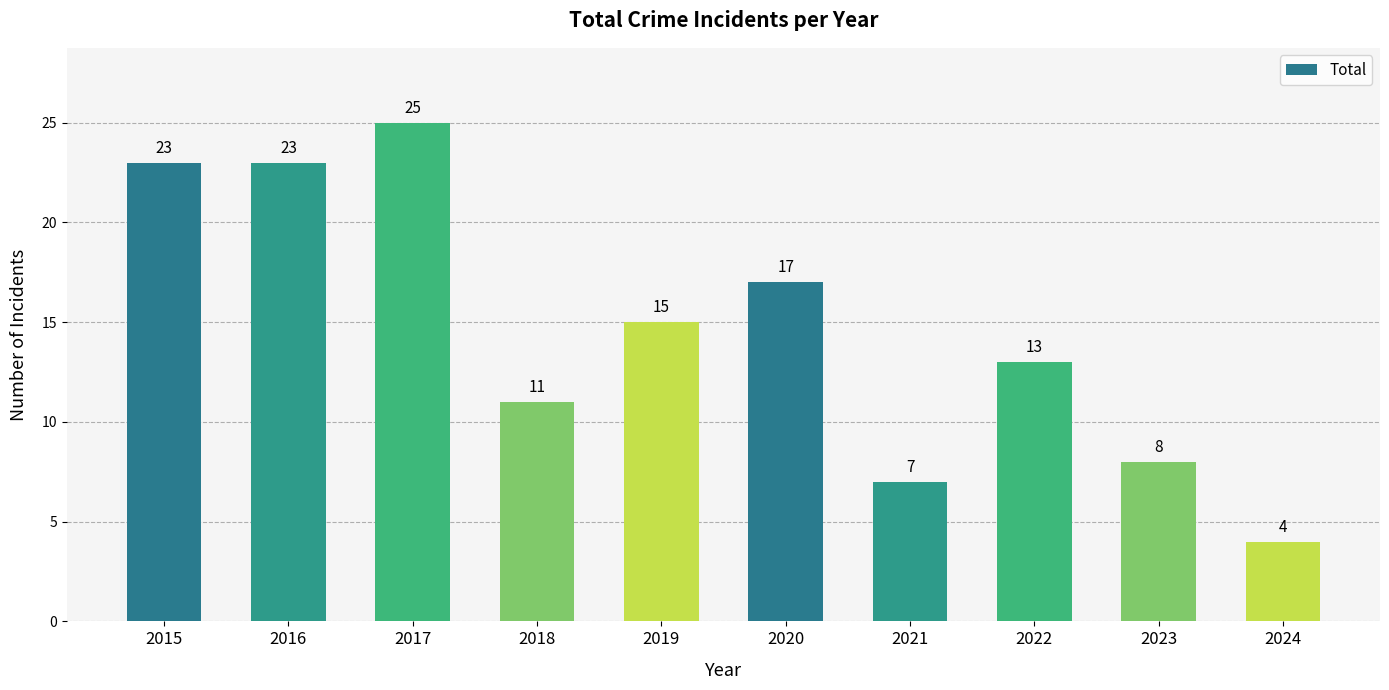

How many distinct data groups are displayed?

1